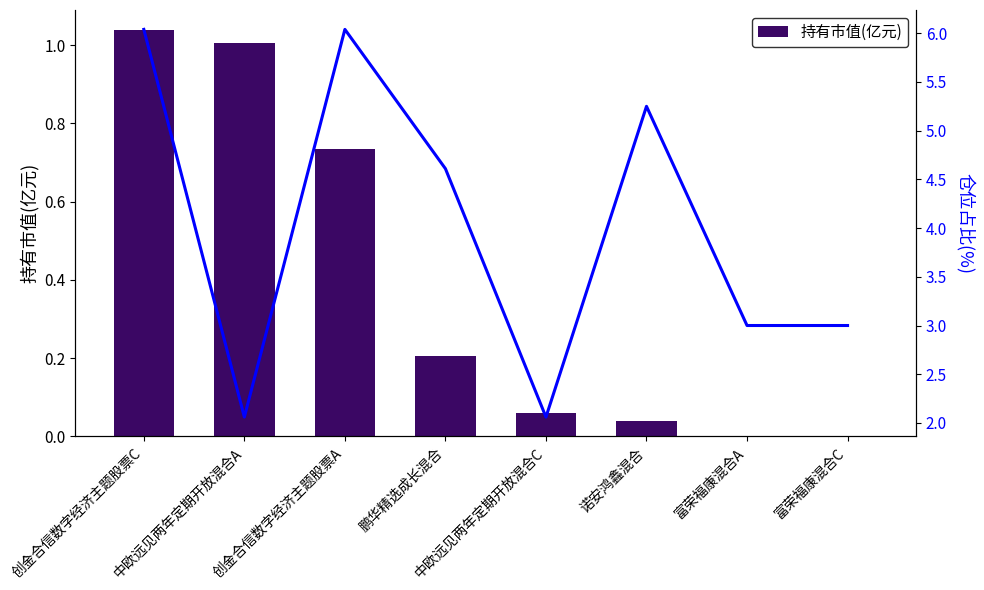

What position from the left is 中欧远见两年定期开放混合A?

2